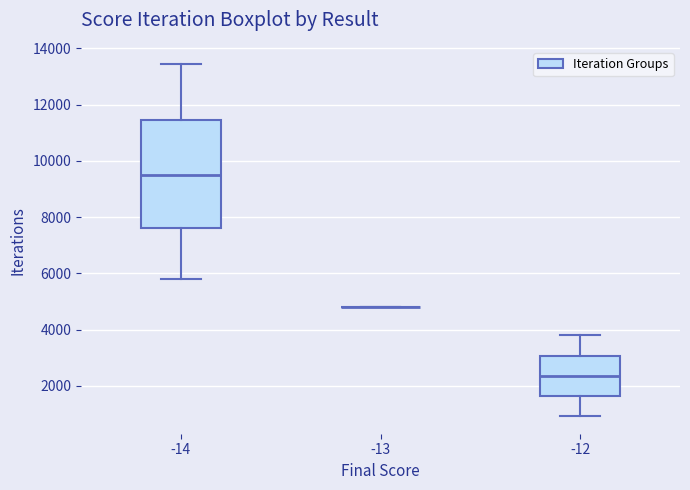

Reading left to right, transcribe this box plot: for each box, give where its median line is, the range the box spans, and where its two whiskers end, as read against the y-axis. The values are not printed on the chart, so give them approximately, as read against the axis.

-14: median 9600, box 7600 to 11400, whiskers 5800 to 13400
-13: box collapsed to a line at 4800, whiskers 4800 to 4800
-12: median 2400, box 1600 to 3000, whiskers 1000 to 3800